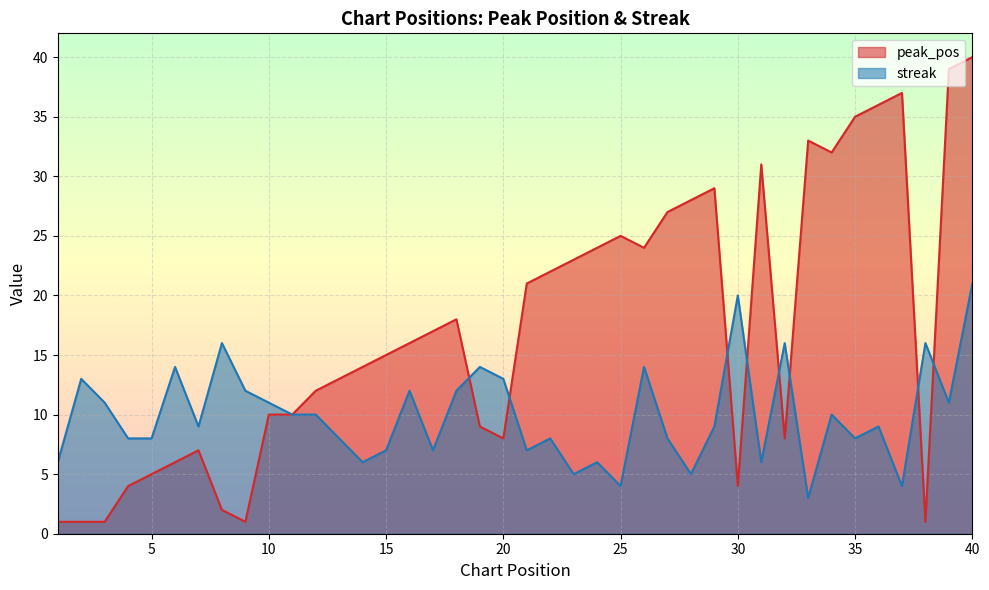

Rank the series by their average value, from highest to lowest.

peak_pos, streak